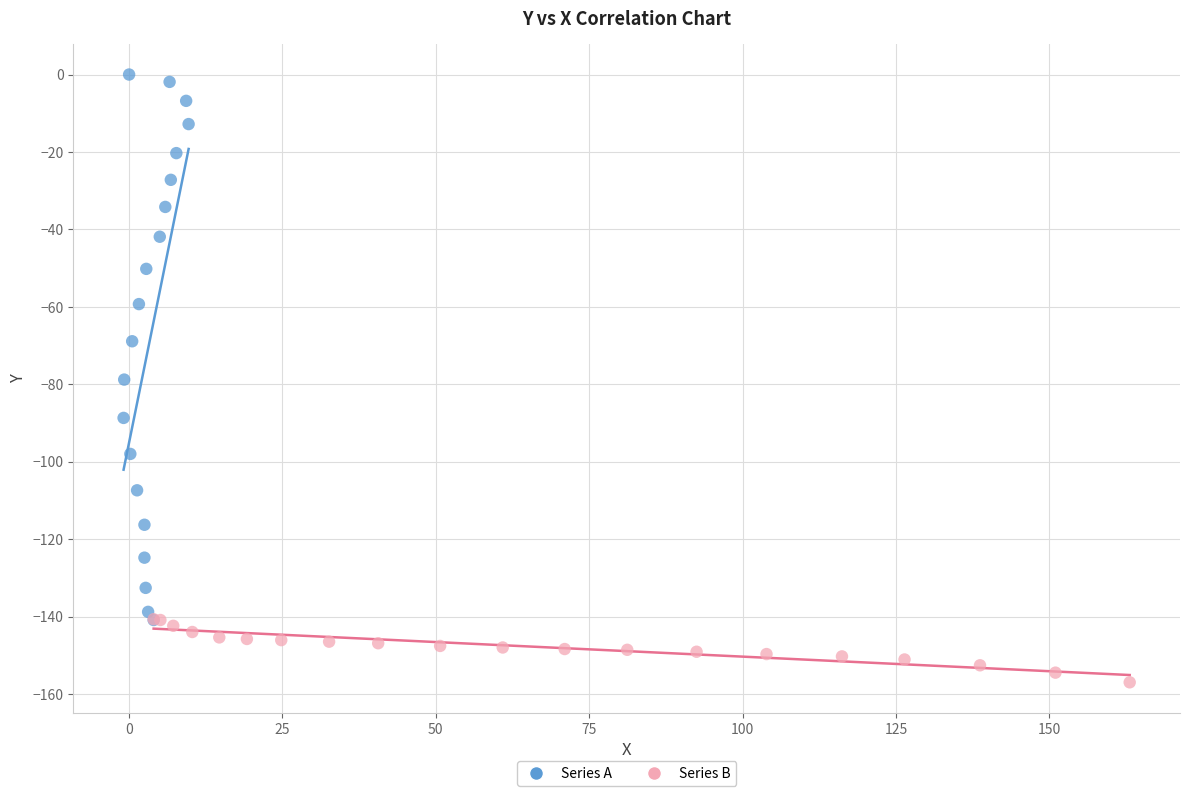

Which series contains the lowest Y value?

Series B